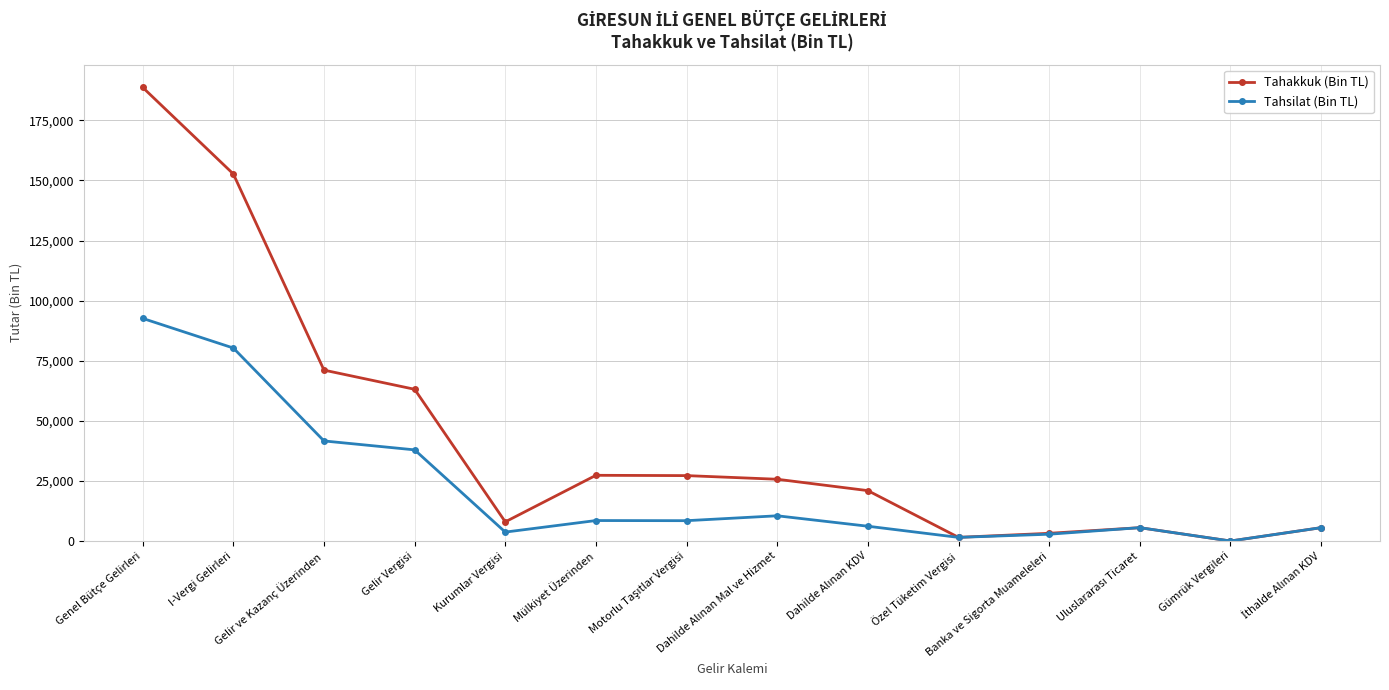

Which series has the largest total across all categories?

Tahakkuk (Bin TL)